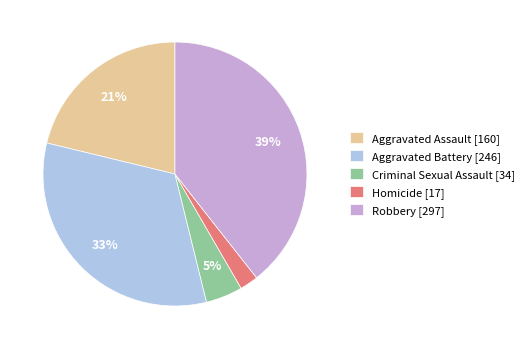

True or false: Robbery accounts for 32% of the total.

False